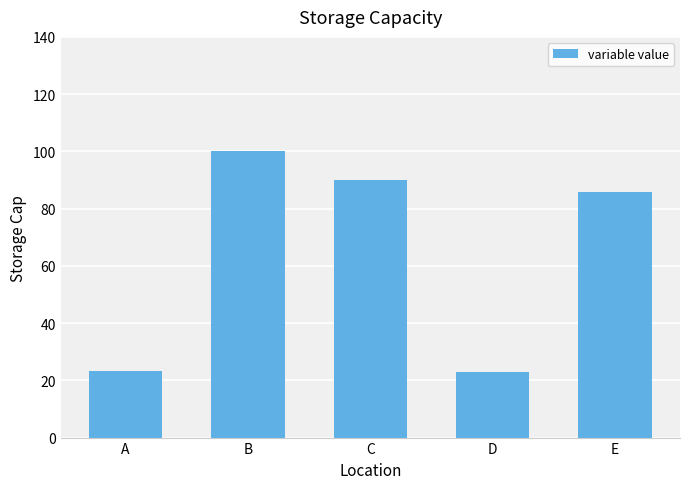

Which category has the highest value across all series?

B